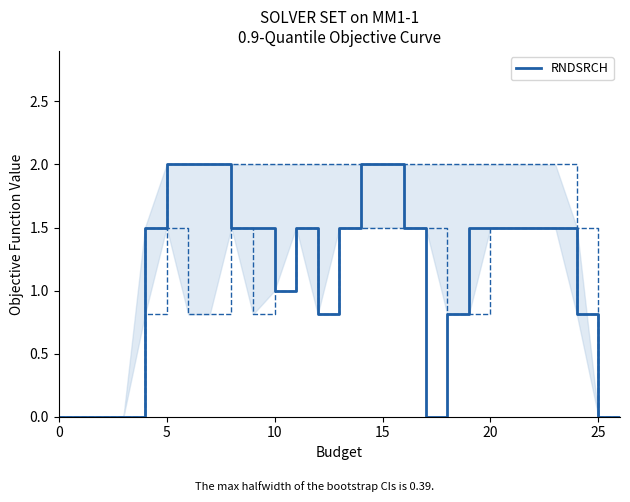

True or false: RNDSRCH has a value of 0.4 at 20.

False